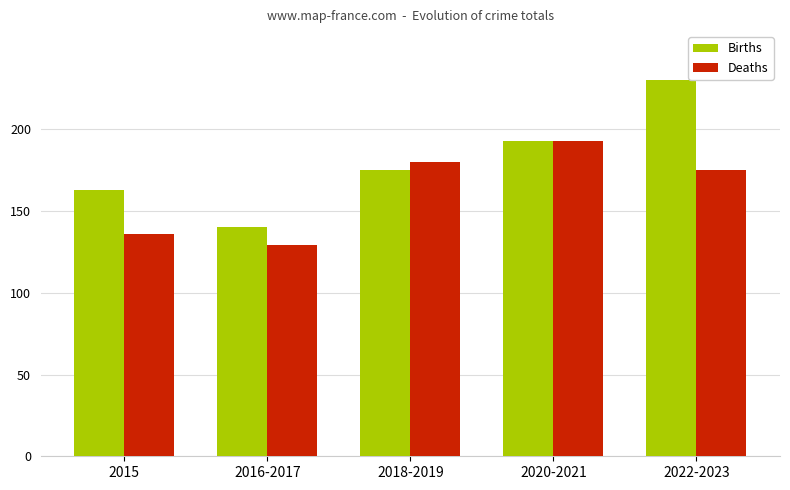

Reading left to right, transcribe all the data shown in this chart.

Births: 163	140	175	193	230
Deaths: 136	129	180	193	175